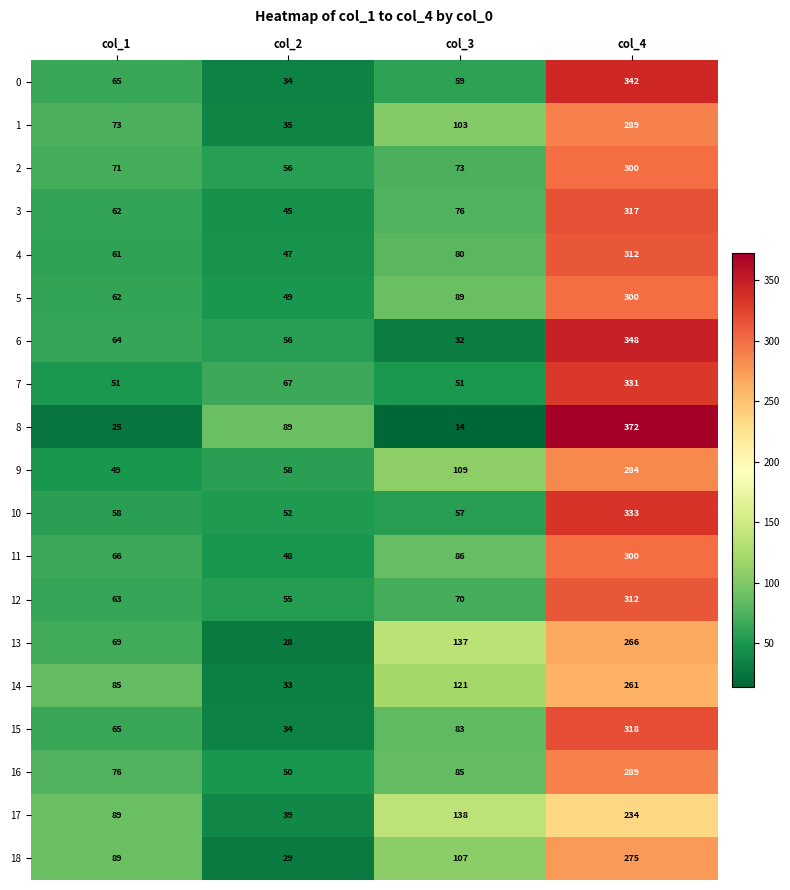

True or false: 18 has a value of 191 at col_3.

False